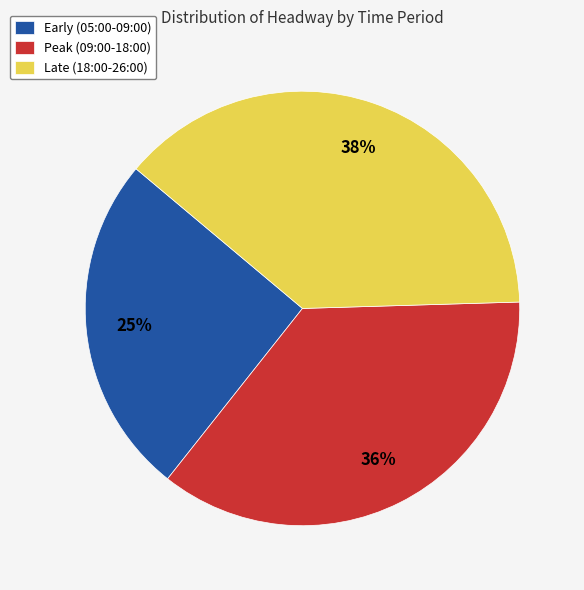

Which category has the biggest portion of the pie?

Late (18:00-26:00)